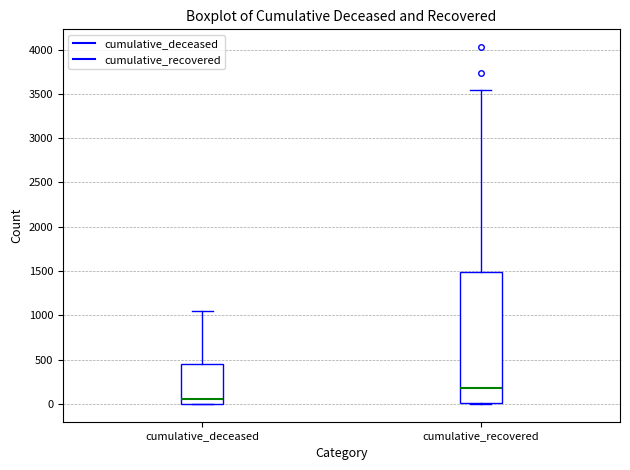

Which box is the tallest, from its lower edge to its upper edge?

cumulative_recovered